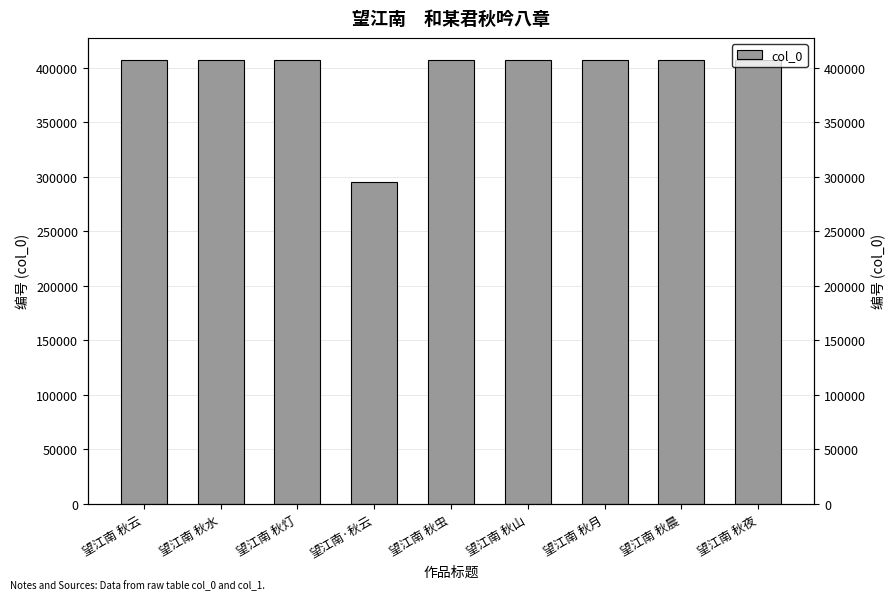

How many values are below 406865?

4